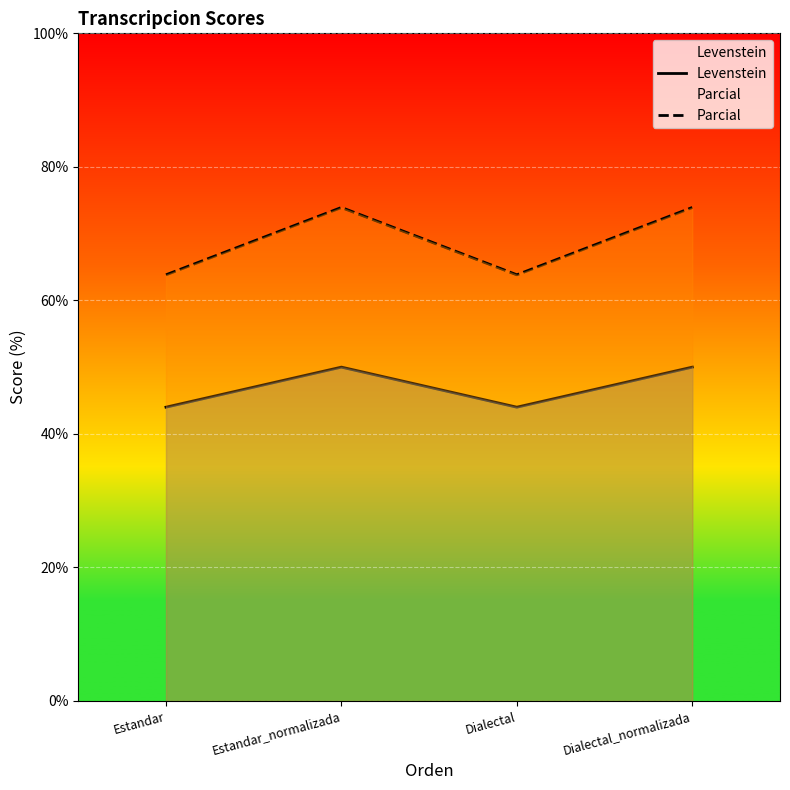

List the series in order of their peak value, highest first.

Parcial, Levenstein